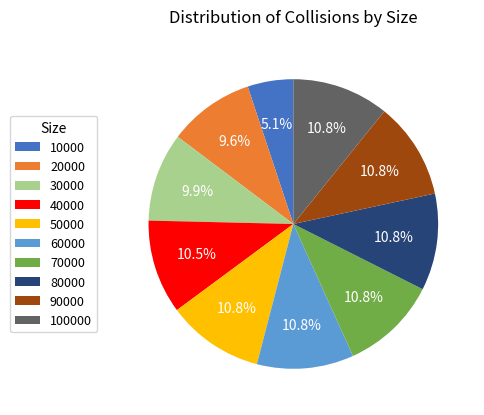

Is it true that 100000 is 11% of the pie?

True